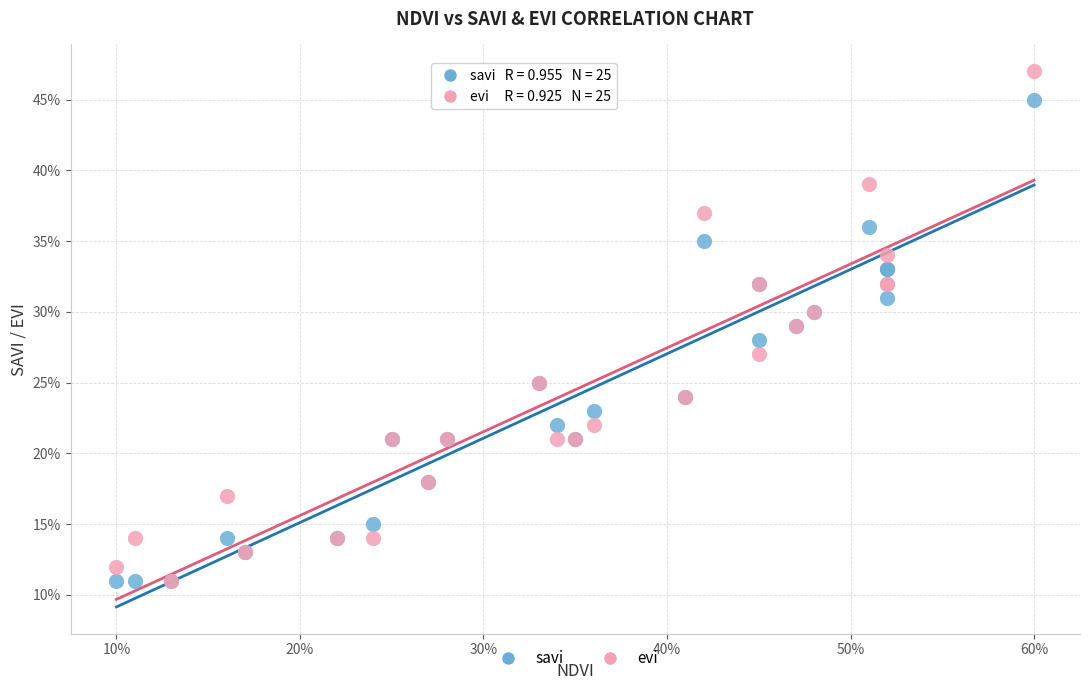

What are all the series names shown in the legend?

savi, evi